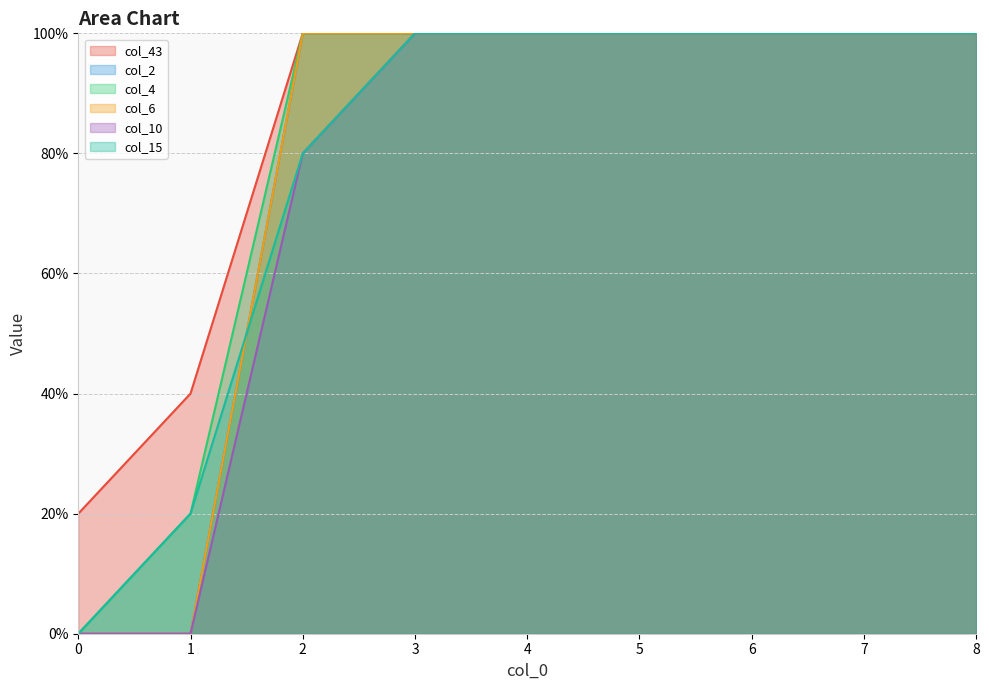

Reading left to right, extract all data points from this chart.

col_43: 0=0.2	1=0.4	2=1.0	3=1.0	4=1.0	5=1.0	6=1.0	7=1.0	8=1.0
col_2: 0=0.0	1=0.0	2=1.0	3=1.0	4=1.0	5=1.0	6=1.0	7=1.0	8=1.0
col_4: 0=0.0	1=0.2	2=1.0	3=1.0	4=1.0	5=1.0	6=1.0	7=1.0	8=1.0
col_6: 0=0.0	1=0.0	2=1.0	3=1.0	4=1.0	5=1.0	6=1.0	7=1.0	8=1.0
col_10: 0=0.0	1=0.0	2=0.8	3=1.0	4=1.0	5=1.0	6=1.0	7=1.0	8=1.0
col_15: 0=0.0	1=0.2	2=0.8	3=1.0	4=1.0	5=1.0	6=1.0	7=1.0	8=1.0